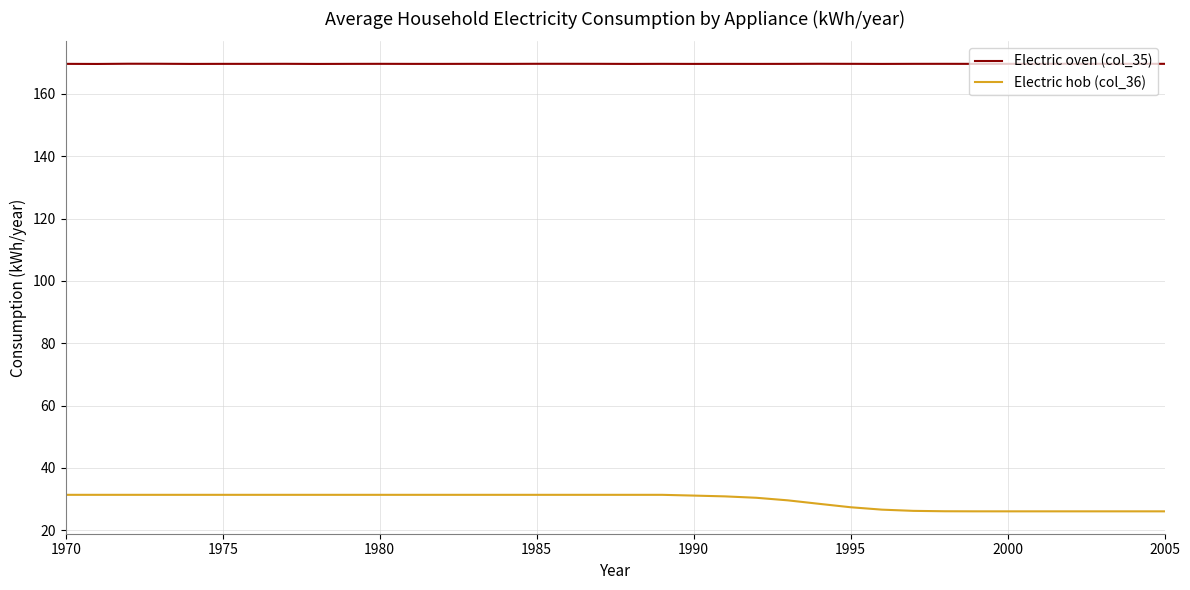

How many series are shown in this chart?

2